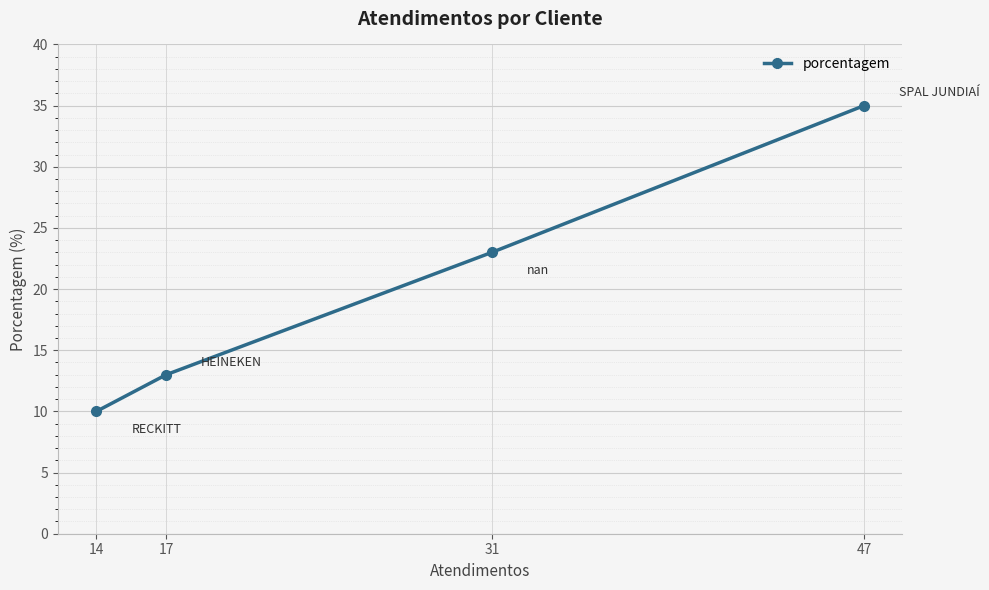

Rank the categories by value from lowest to highest.

14, 17, 31, 47